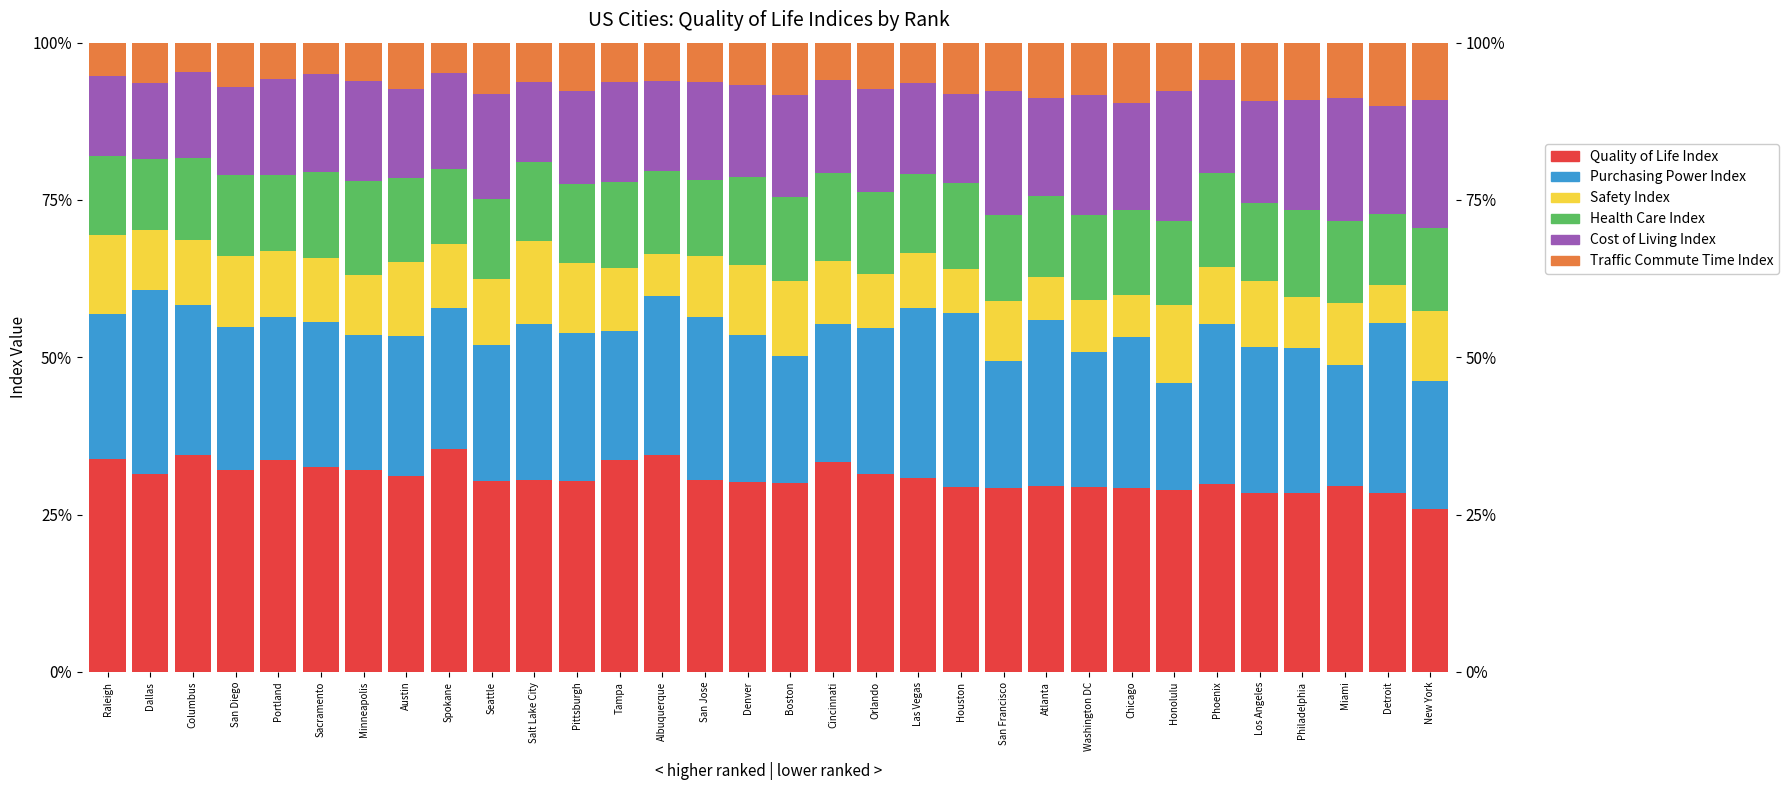

What is the average value of the Health Care Index series?

13.1